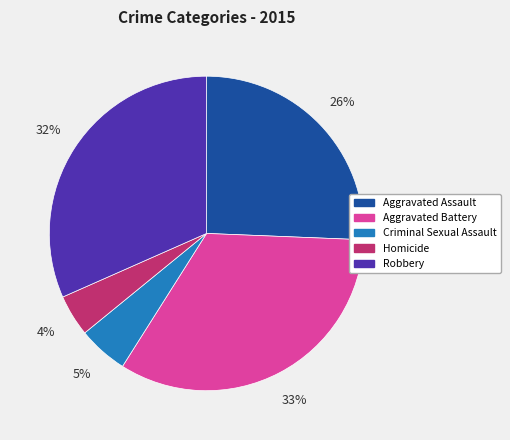

Rank the categories by value from highest to lowest.

Aggravated Battery, Robbery, Aggravated Assault, Criminal Sexual Assault, Homicide